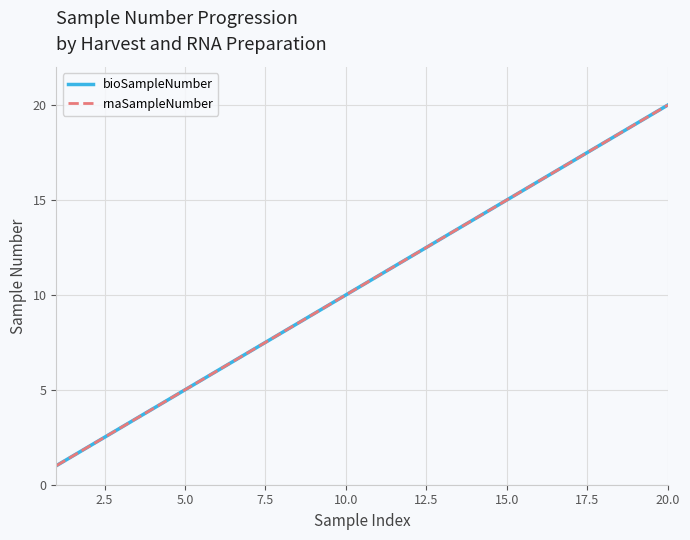

Does the chart have visible grid lines?

Yes